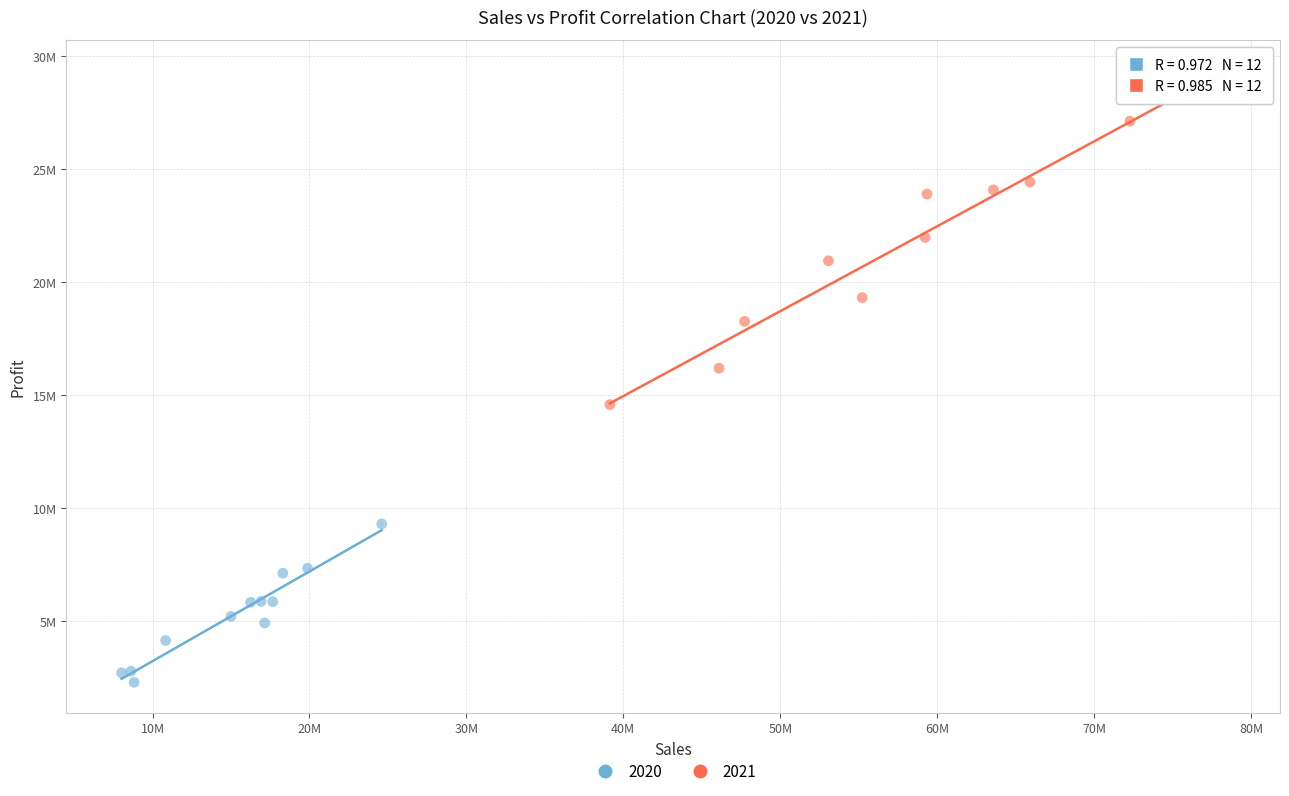

What are all the series names shown in the legend?

2020, 2021